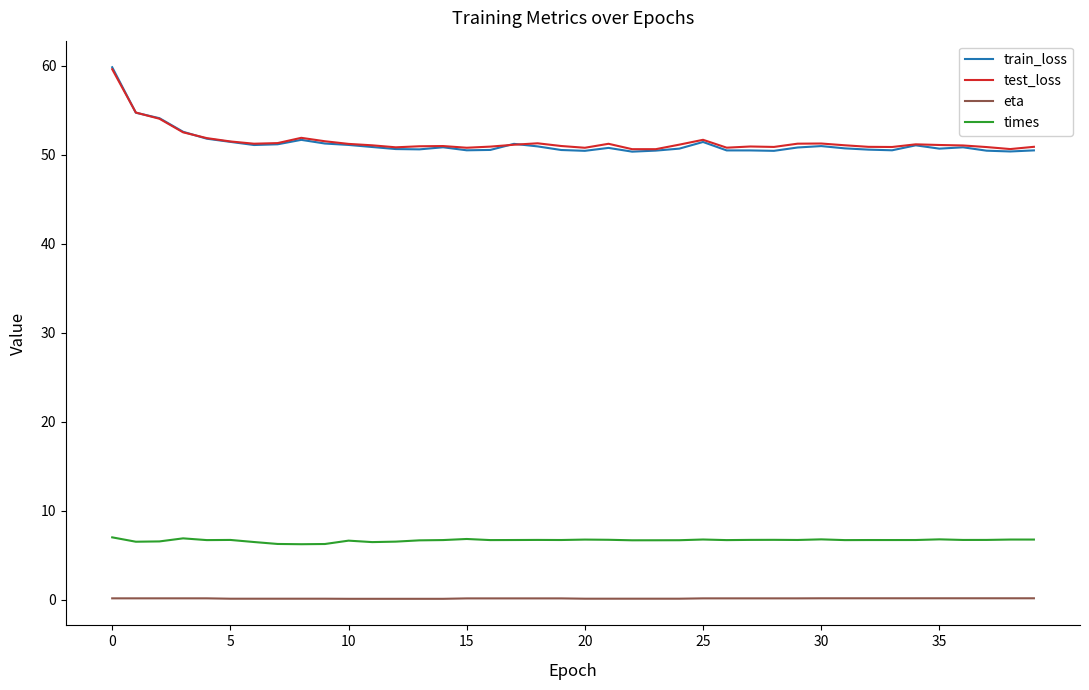

Which series has the widest spread of values?

train_loss